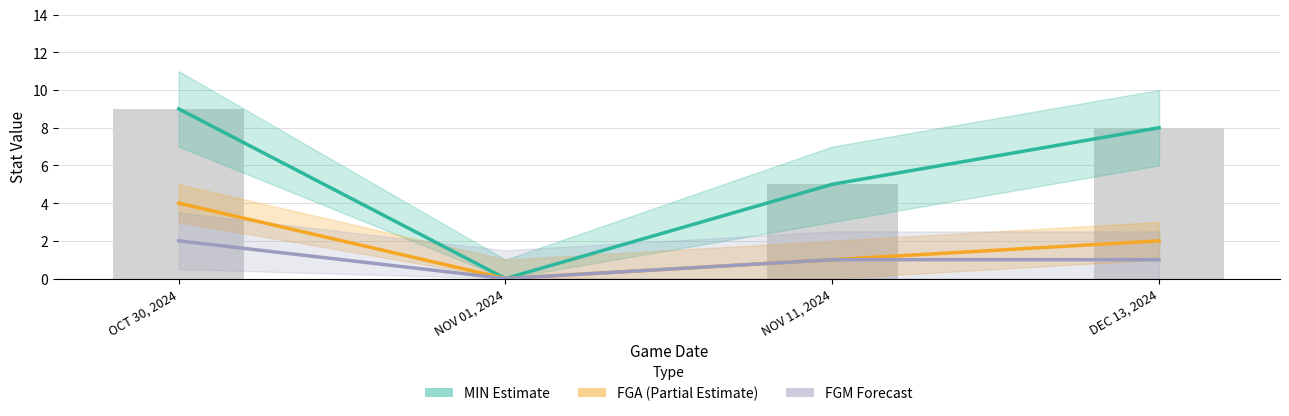

Which series has the largest range (max minus min)?

MIN (Estimate)